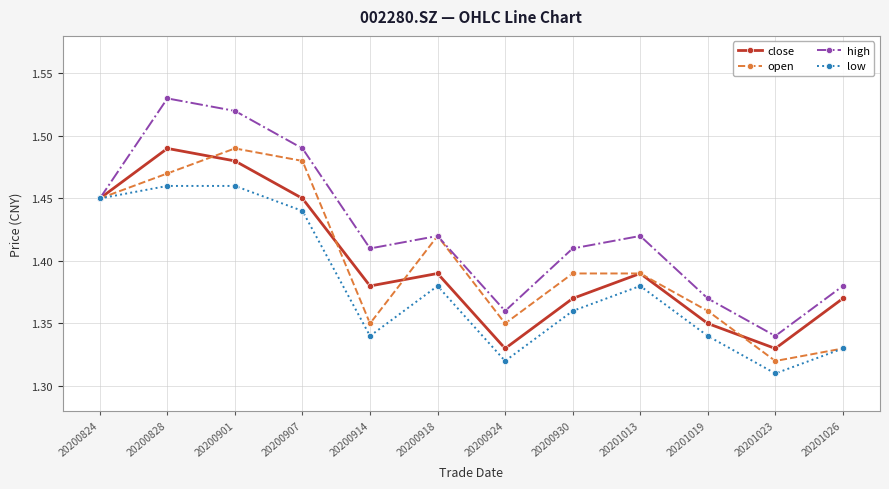

At which category does the chart reach its peak across all series?

20200828